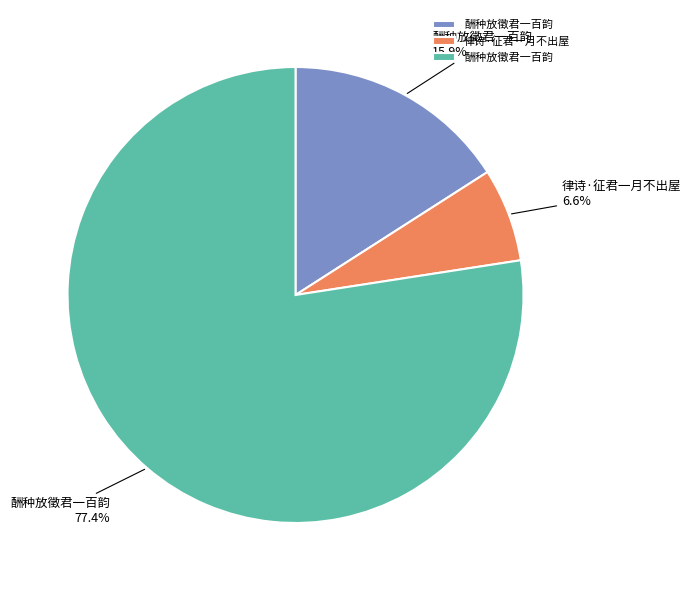

Does any single category account for the majority?

Yes